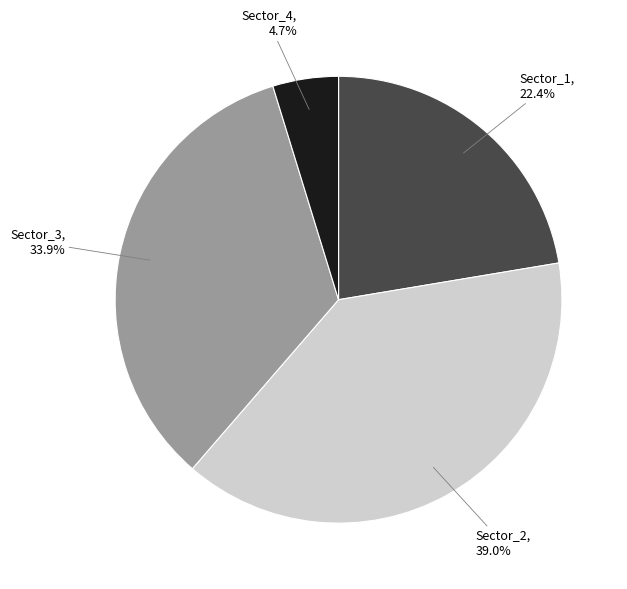

Does Sector_1 represent more than half of the total?

No